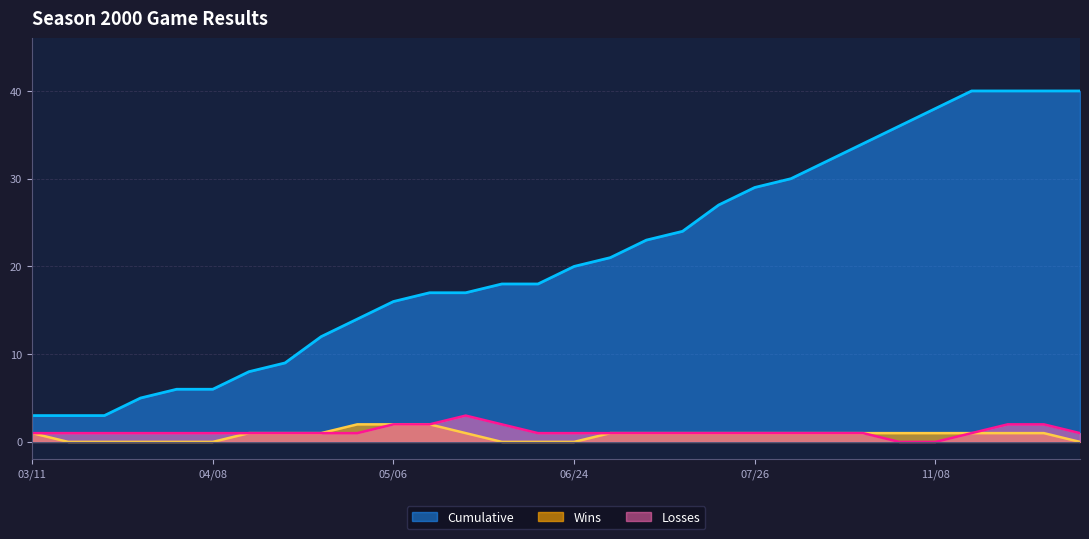

Which label corresponds to the smallest value in the chart?

03/18